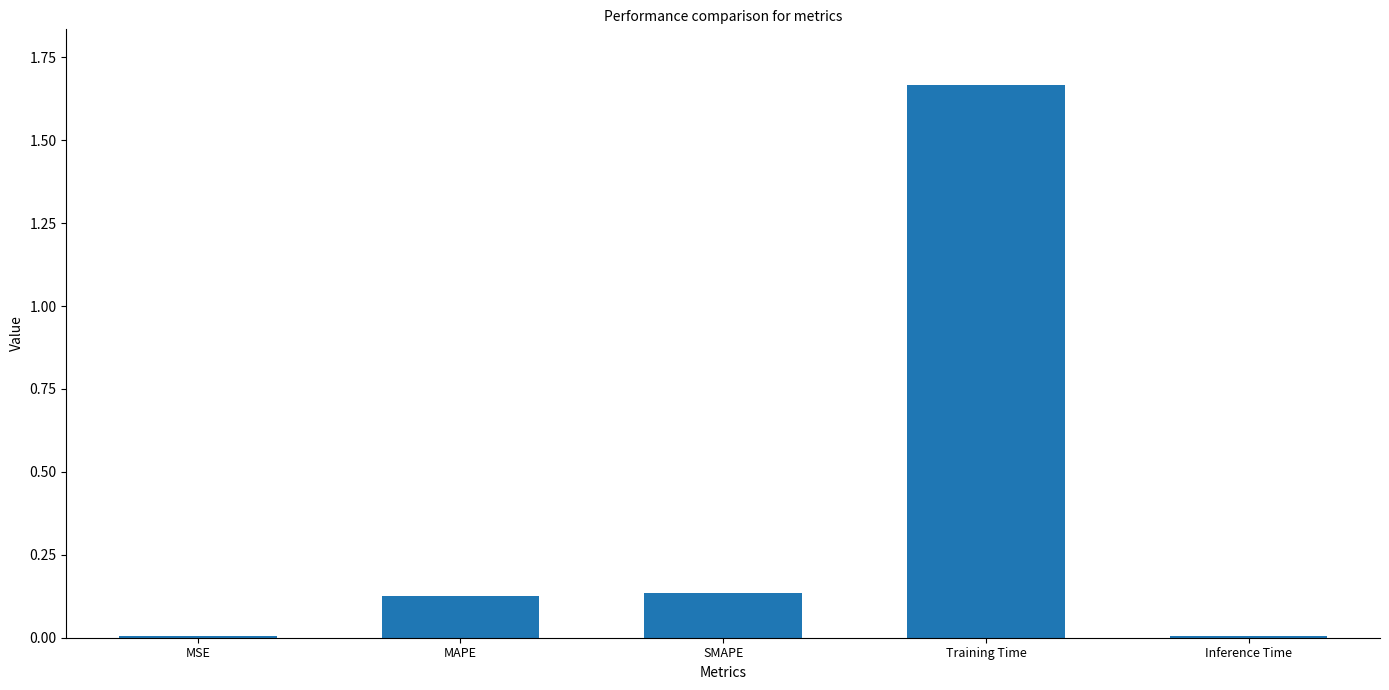

What is the change in value from SMAPE to Training Time?

+1.5